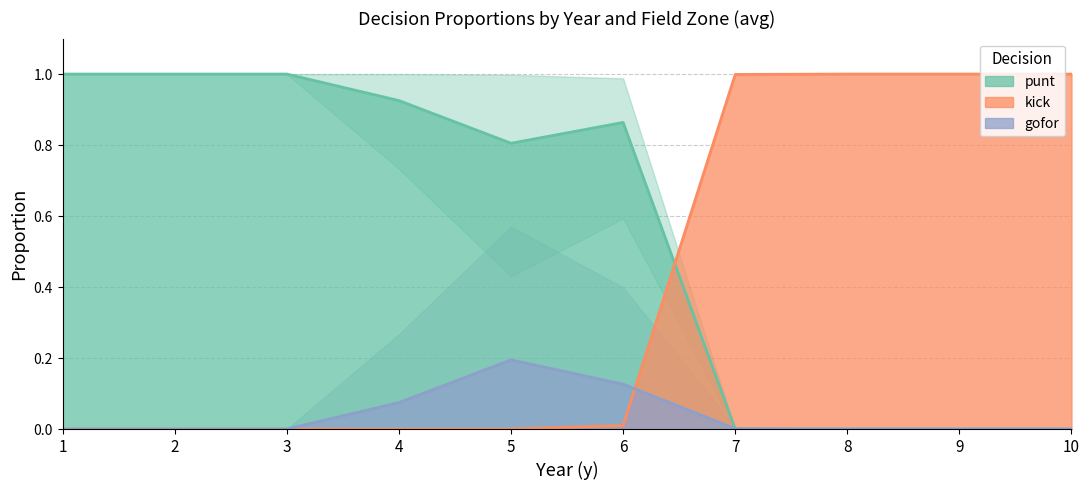

At which label does gofor reach its minimum?

1